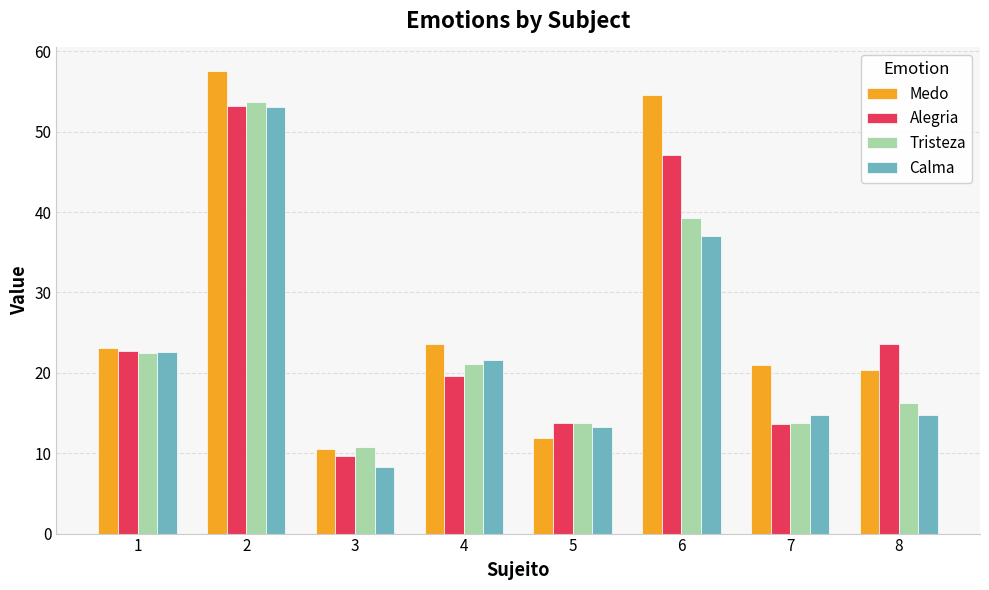

At which label does Medo first exceed 23?

1